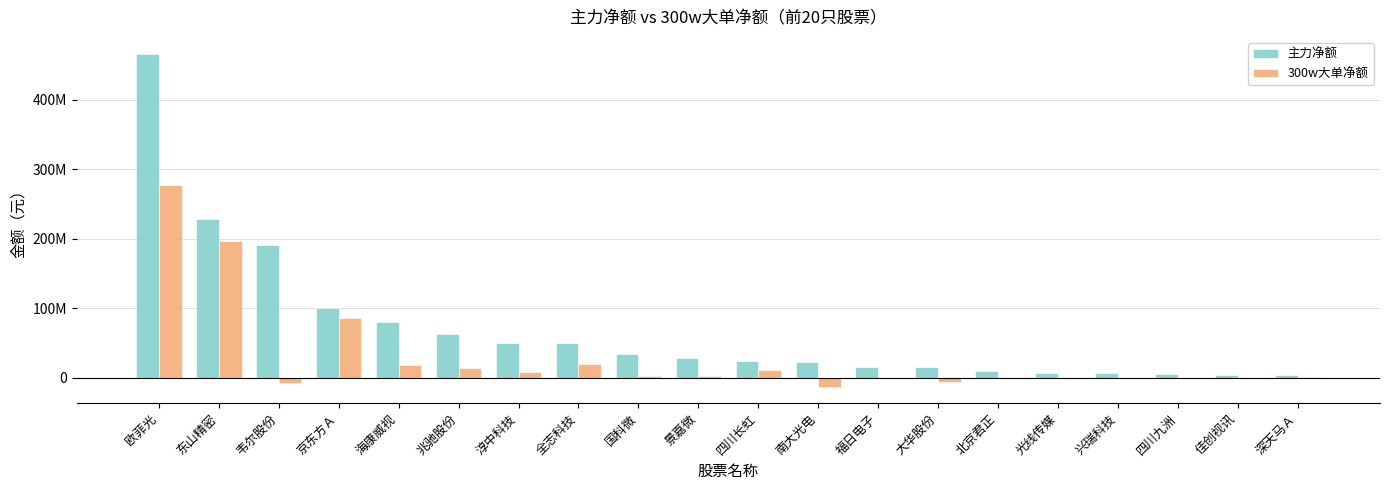

What are all the series names shown in the legend?

主力净额, 300w大单净额